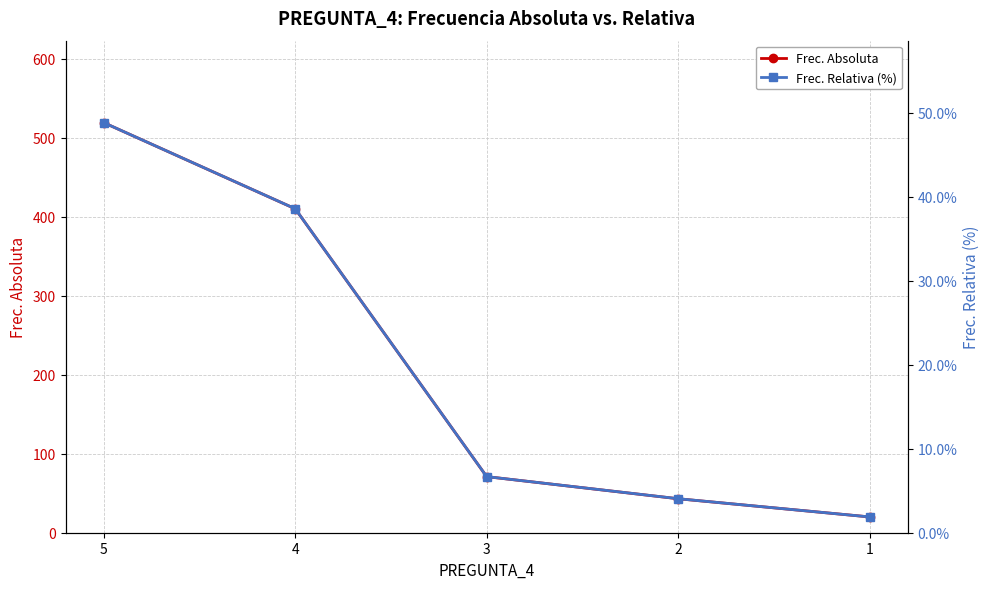

What is the sum of the Frec. Relativa (%) values at 5 and 1?

50.7